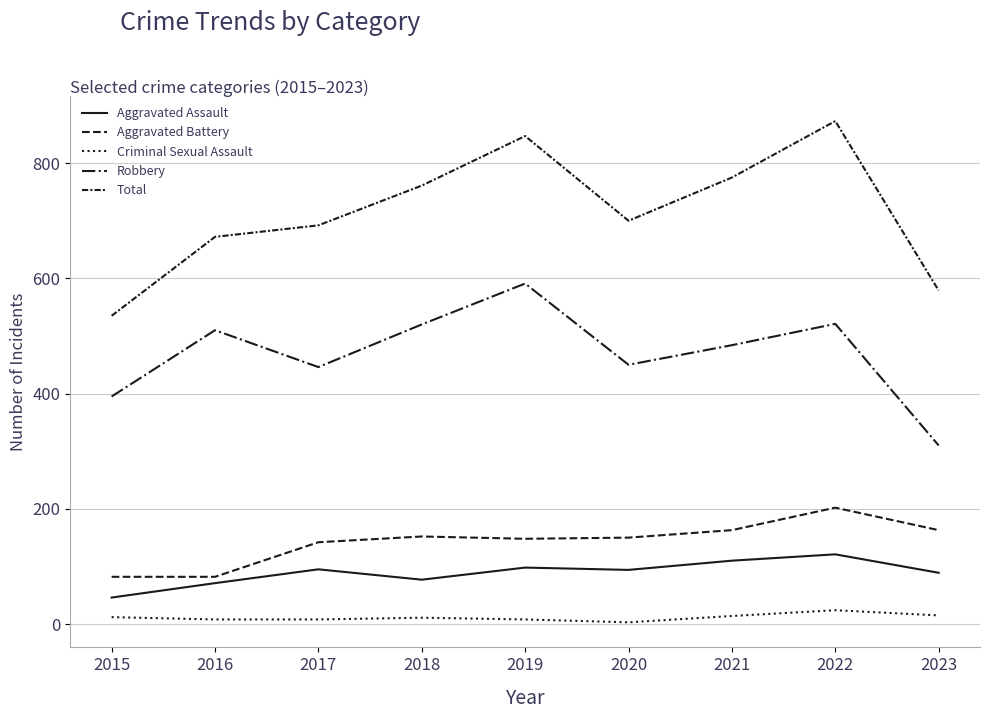

Where is Aggravated Battery nearest to the value 142?

2017